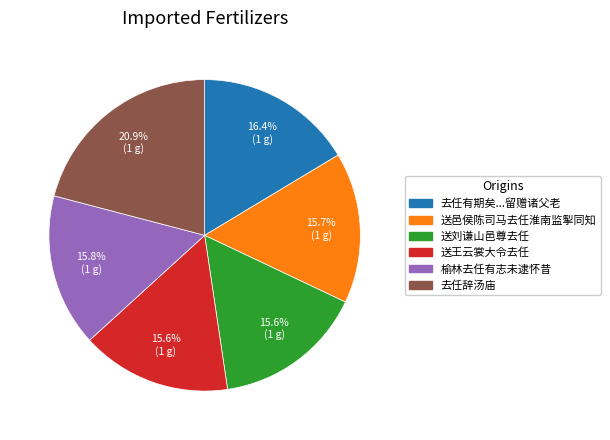

Is there any slice that represents more than half of the pie?

No